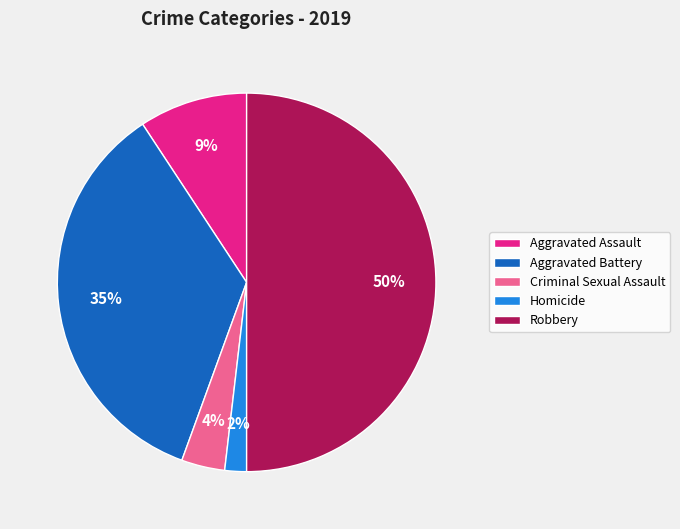

Is it true that Criminal Sexual Assault is 4% of the pie?

True